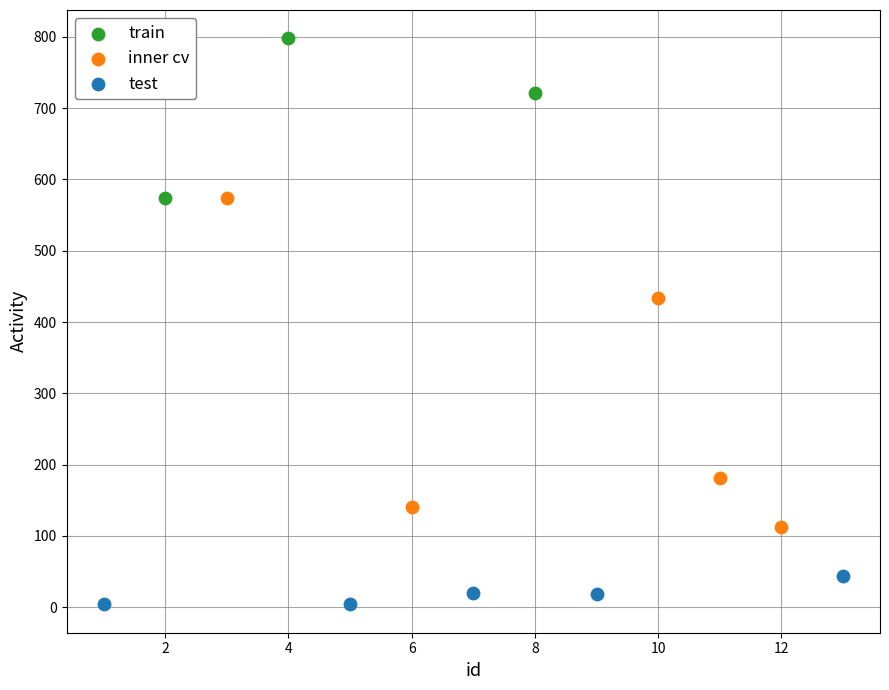

Which series has the widest spread of Y values?

inner cv